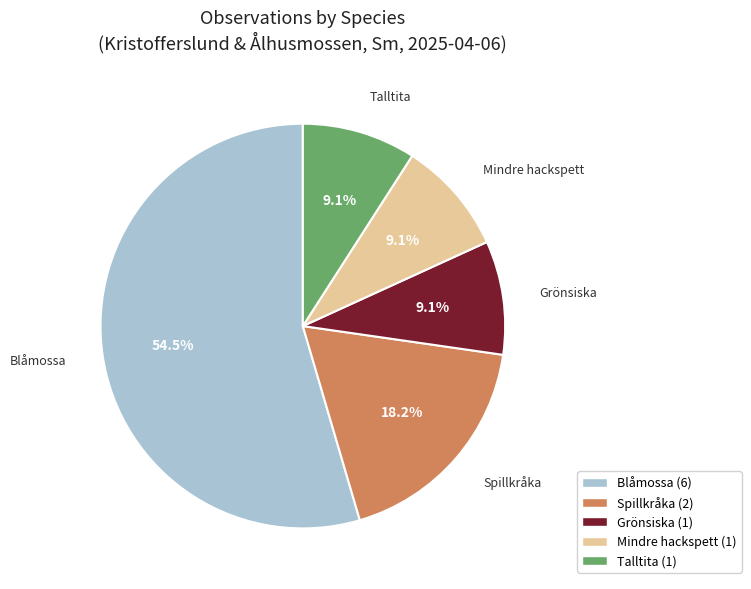

Which slice represents more than half of the pie?

Blåmossa